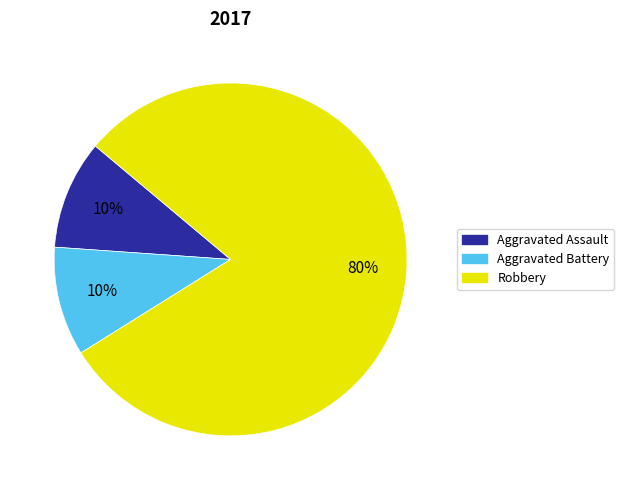

What percentage is the Aggravated Assault slice, to the nearest percent?

10%